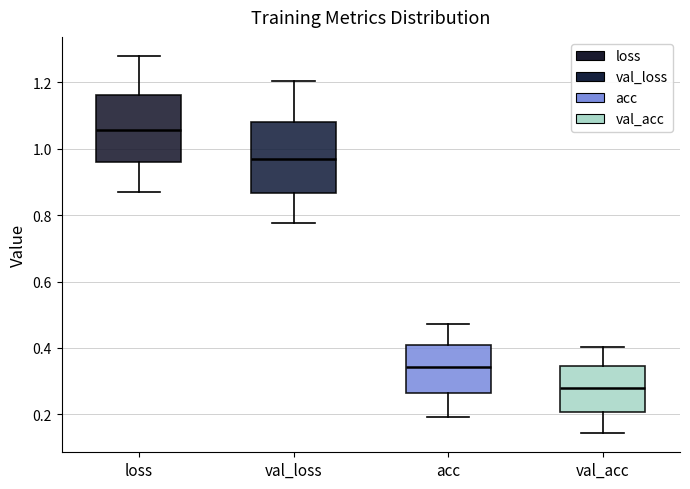

Reading left to right, read every box against the y-axis: the position of its median line, the range the box covers, and the ends of its whiskers. The values are not printed on the chart, so give them approximately, as read against the axis.

loss: median 1.06, box 0.96 to 1.16, whiskers 0.86 to 1.28
val_loss: median 0.96, box 0.86 to 1.08, whiskers 0.78 to 1.20
acc: median 0.34, box 0.26 to 0.40, whiskers 0.20 to 0.48
val_acc: median 0.28, box 0.20 to 0.34, whiskers 0.14 to 0.40